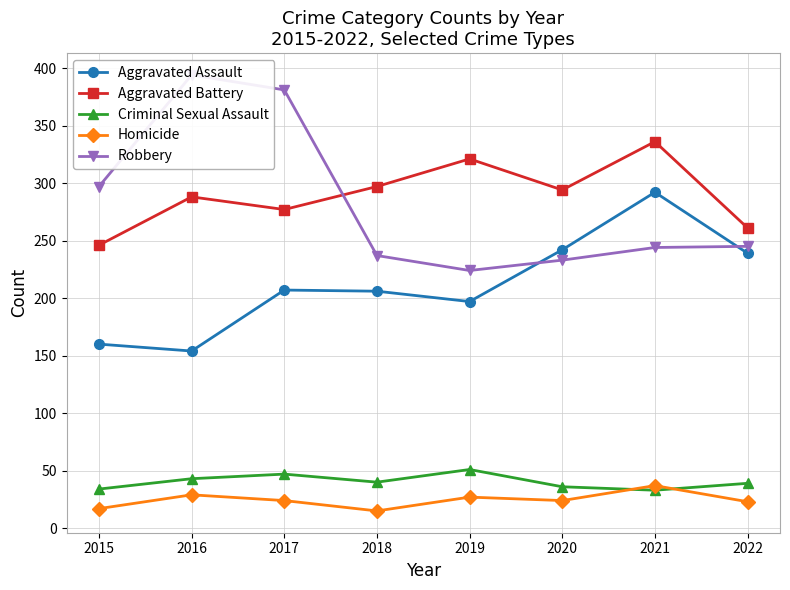

What is the value of the Robbery point at the 7th from the left?

244